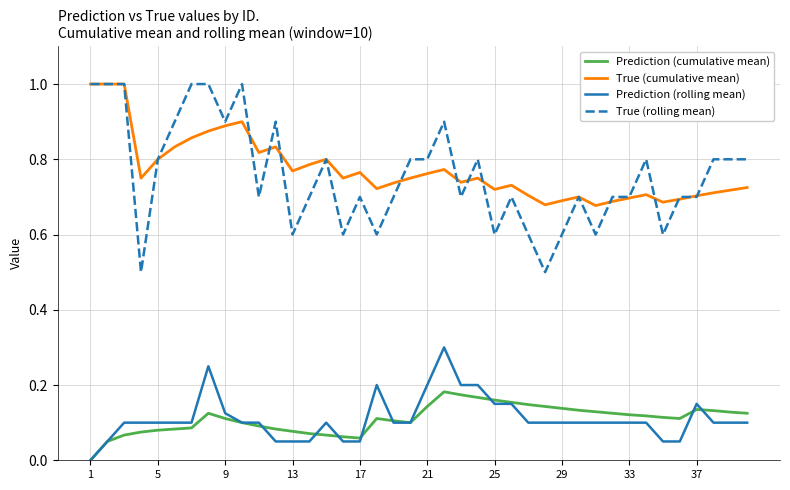

True or false: True (cumulative mean) and Prediction (cumulative mean) intersect in this chart.

False